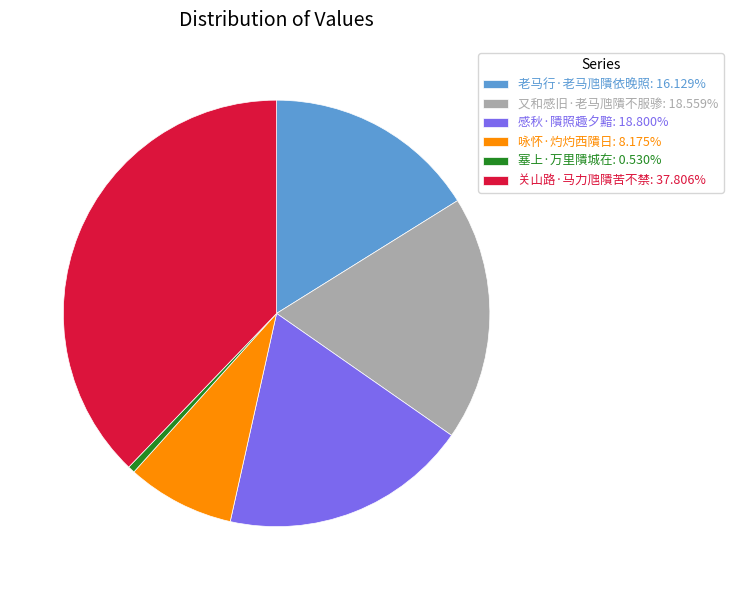

Does 又和感旧·老马虺隤不服骖 represent more than half of the total?

No